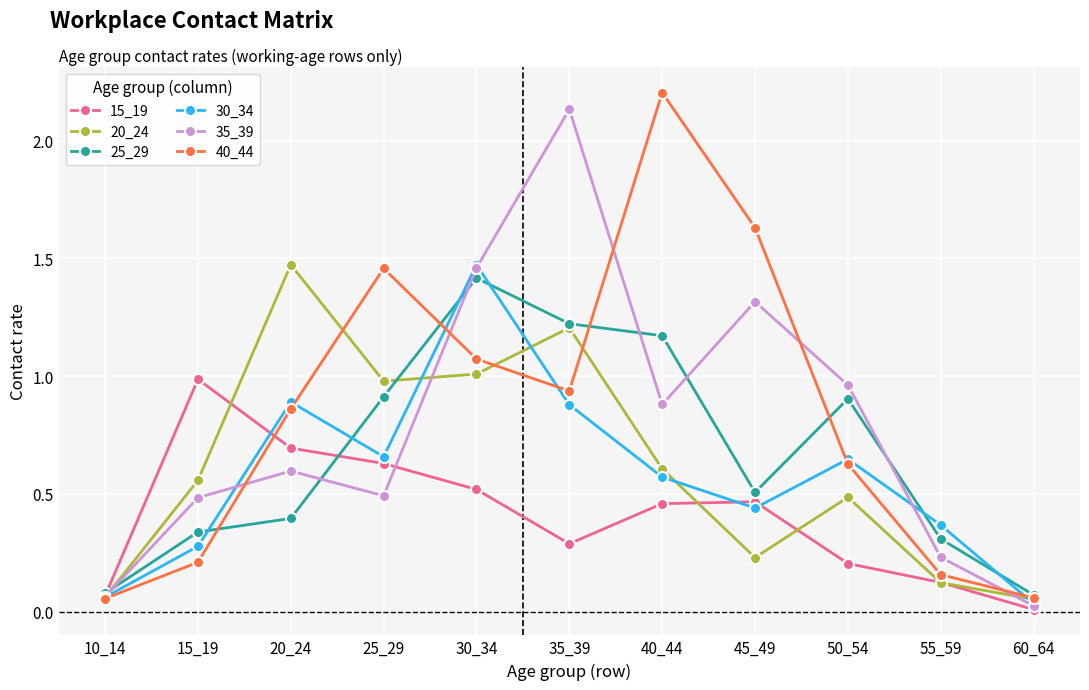

Which category has the highest value across all series?

40_44